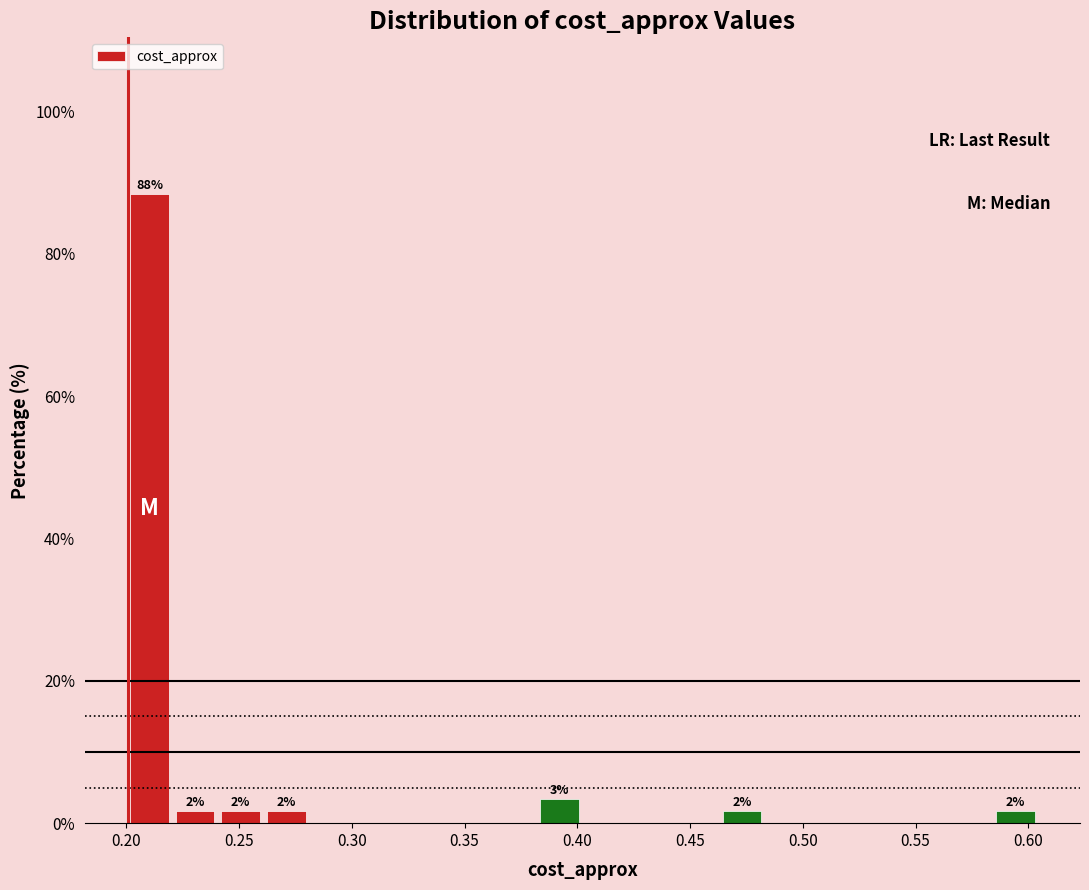

Which range on the x-axis has the tallest bar?

0.200 to 0.220